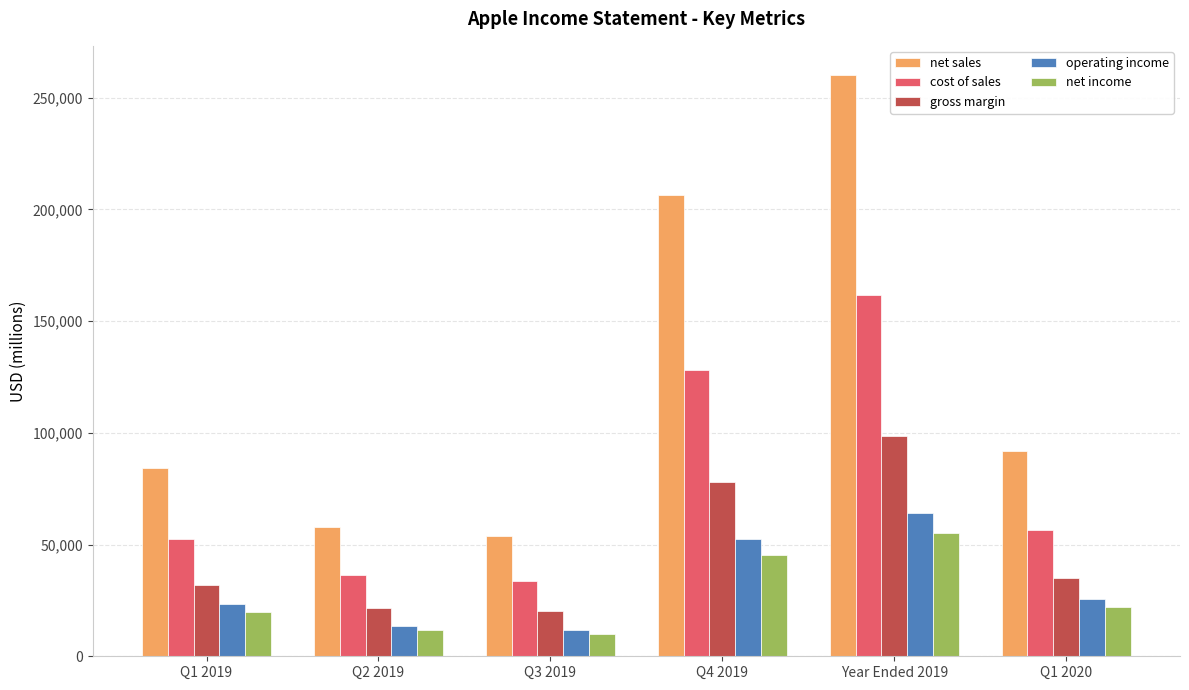

True or false: net sales has a value of 52860 at Q1 2020.

False